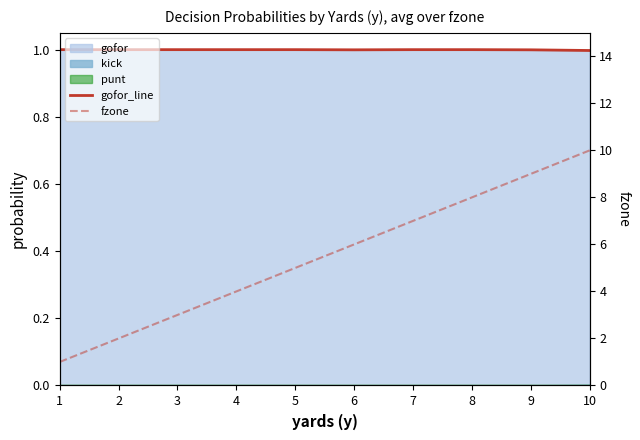

What is the value of the gofor_line point at the 8th from the left?

1.0